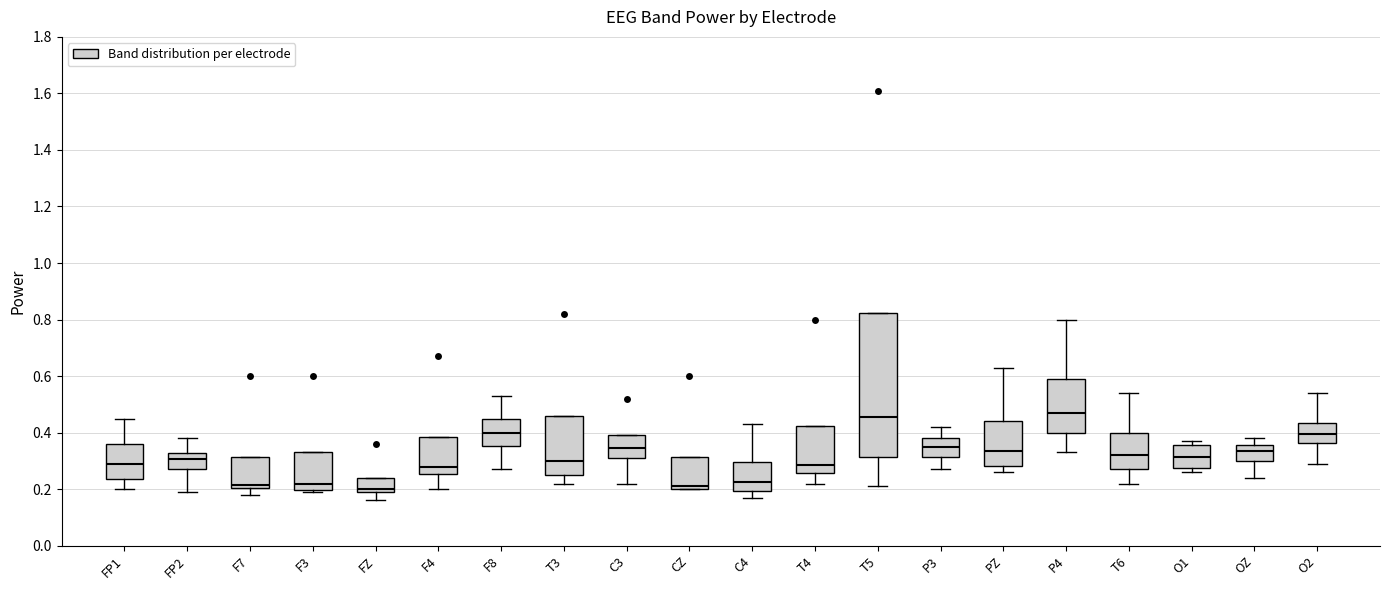

Reading left to right, read every box against the y-axis: the position of its median line, the range the box covers, and the ends of its whiskers. The values are not printed on the chart, so give them approximately, as read against the axis.

FP1: median 0.30, box 0.24 to 0.36, whiskers 0.20 to 0.46
FP2: median 0.30, box 0.28 to 0.32, whiskers 0.20 to 0.38
F7: median 0.22, box 0.20 to 0.32, whiskers 0.18 to 0.32
F3: median 0.22, box 0.20 to 0.34, whiskers 0.20 (just below the box's lower edge) to 0.34
FZ: median 0.20 (just above the box's lower edge), box 0.20 to 0.24, whiskers 0.16 to 0.24
F4: median 0.28, box 0.26 to 0.38, whiskers 0.20 to 0.38
F8: median 0.40, box 0.36 to 0.44, whiskers 0.28 to 0.54
T3: median 0.30, box 0.26 to 0.46, whiskers 0.22 to 0.46
C3: median 0.34, box 0.32 to 0.40, whiskers 0.22 to 0.40
CZ: median 0.22, box 0.20 to 0.32, whiskers 0.20 to 0.32
C4: median 0.22, box 0.20 to 0.30, whiskers 0.18 to 0.44
T4: median 0.28, box 0.26 to 0.42, whiskers 0.22 to 0.42
T5: median 0.46, box 0.32 to 0.82, whiskers 0.22 to 0.82
P3: median 0.36, box 0.32 to 0.38, whiskers 0.28 to 0.42
PZ: median 0.34, box 0.28 to 0.44, whiskers 0.26 to 0.64
P4: median 0.48, box 0.40 to 0.60, whiskers 0.34 to 0.80
T6: median 0.32, box 0.28 to 0.40, whiskers 0.22 to 0.54
O1: median 0.32, box 0.28 to 0.36, whiskers 0.26 to 0.38
OZ: median 0.34, box 0.30 to 0.36, whiskers 0.24 to 0.38
O2: median 0.40, box 0.36 to 0.44, whiskers 0.30 to 0.54